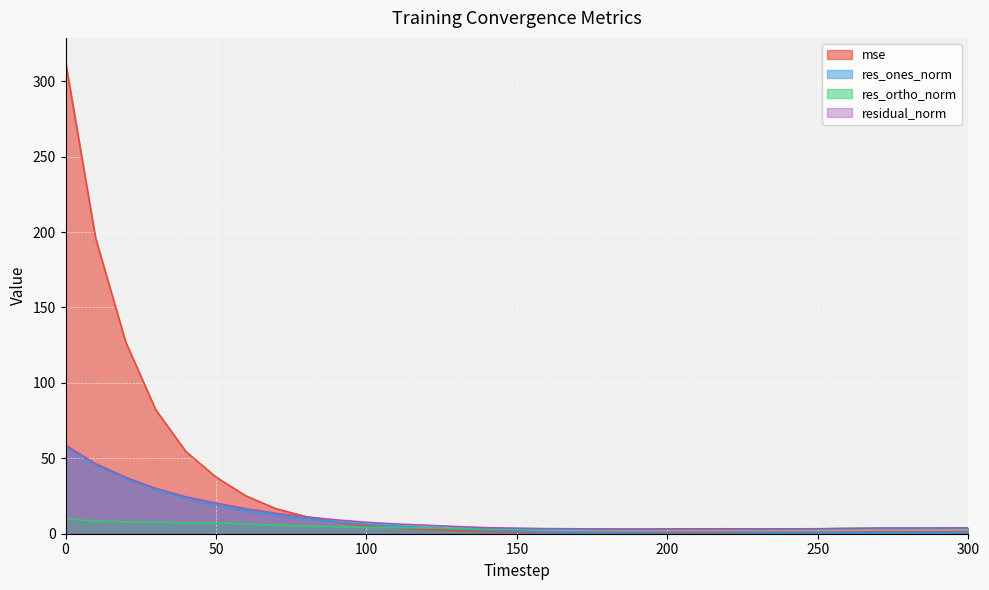

How many data points does each series have?

31